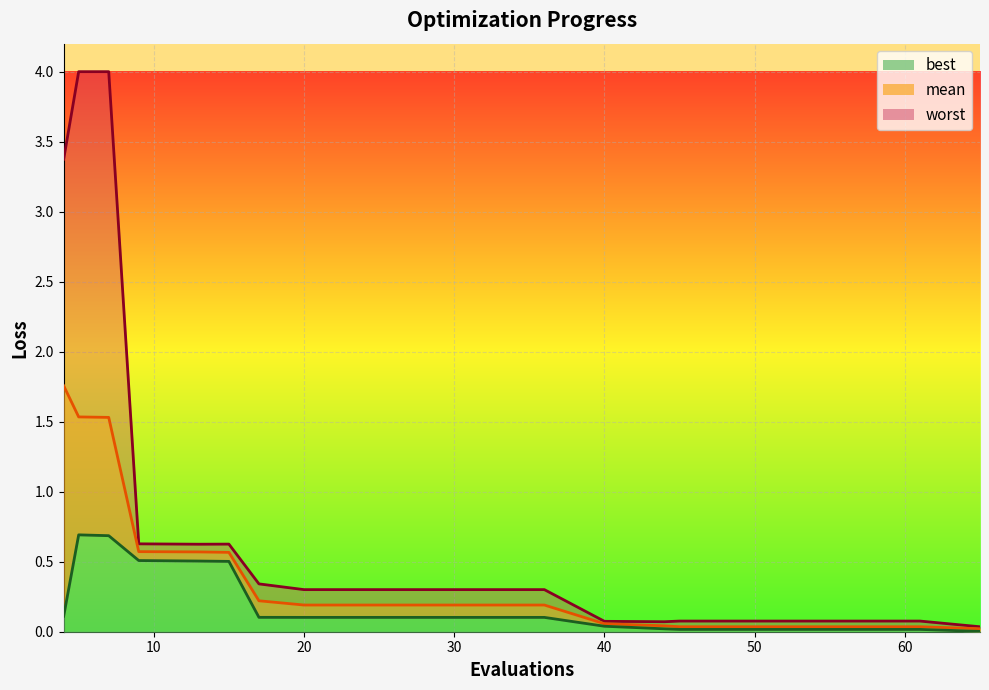

Which category has the highest value in the best series?

5